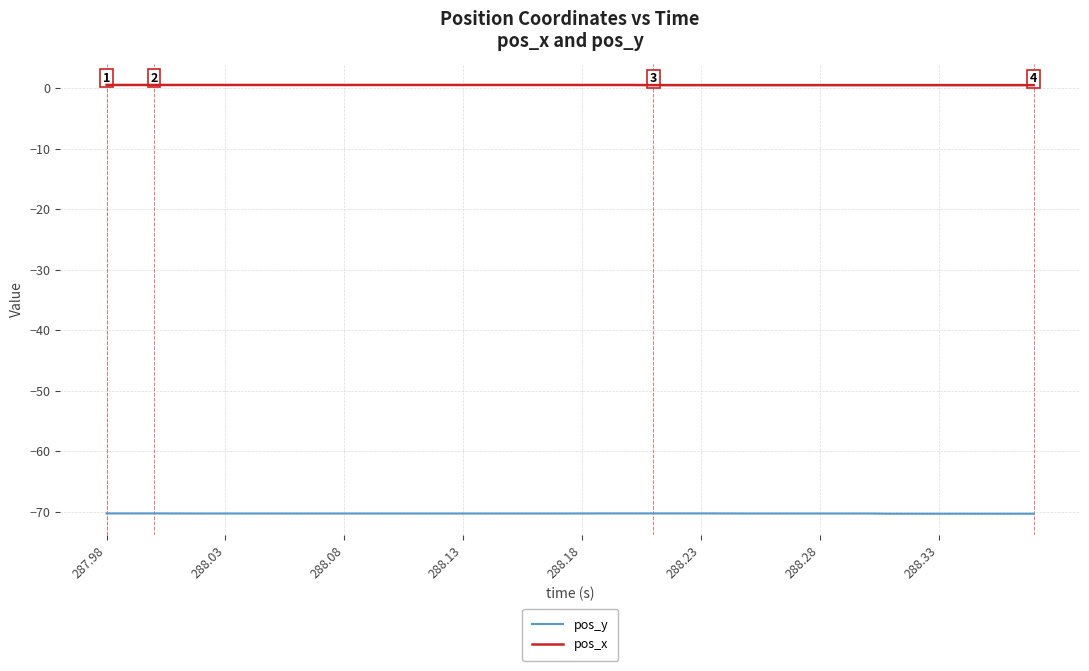

True or false: pos_y and pos_x cross at least once.

False